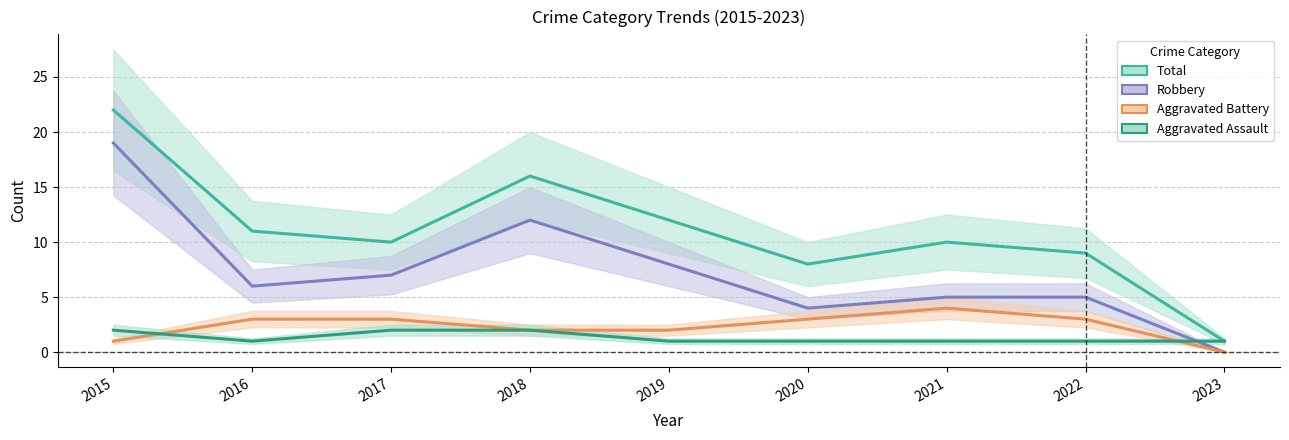

What is the difference between the Aggravated Assault values at 2018 and 2022?

1